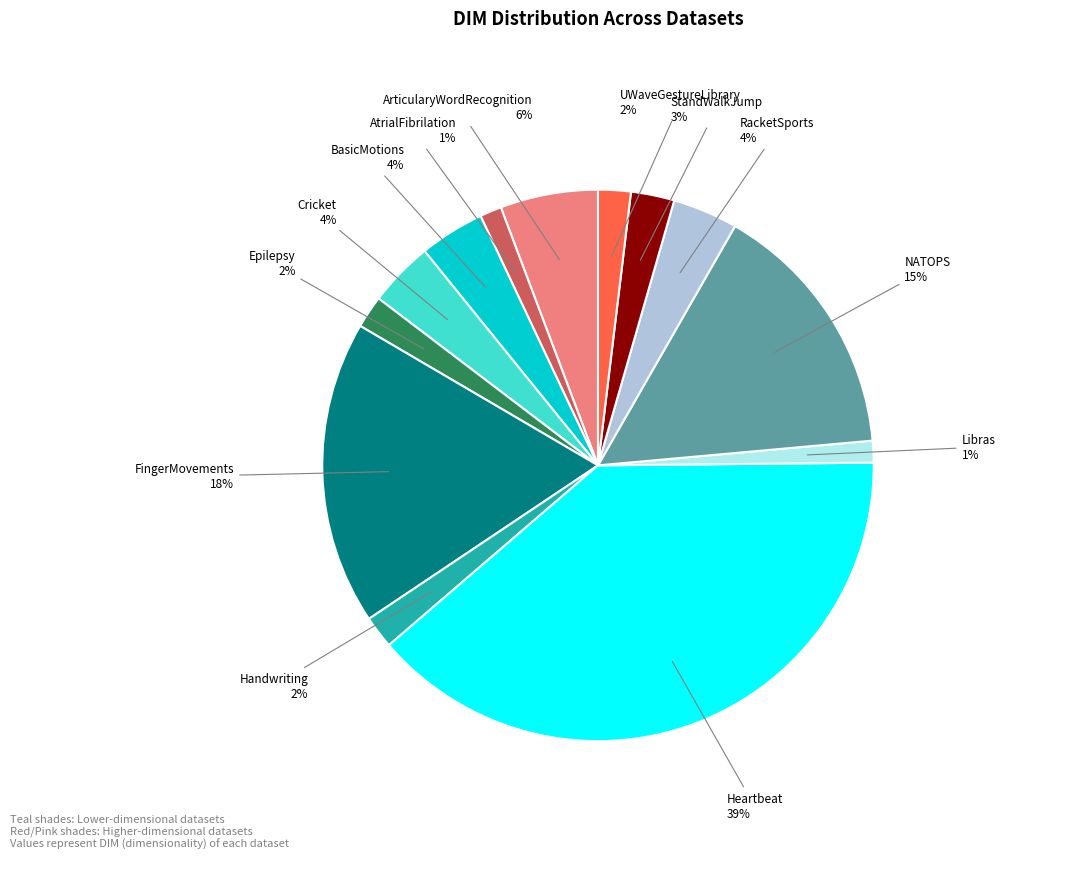

Is there a majority slice in this chart?

No